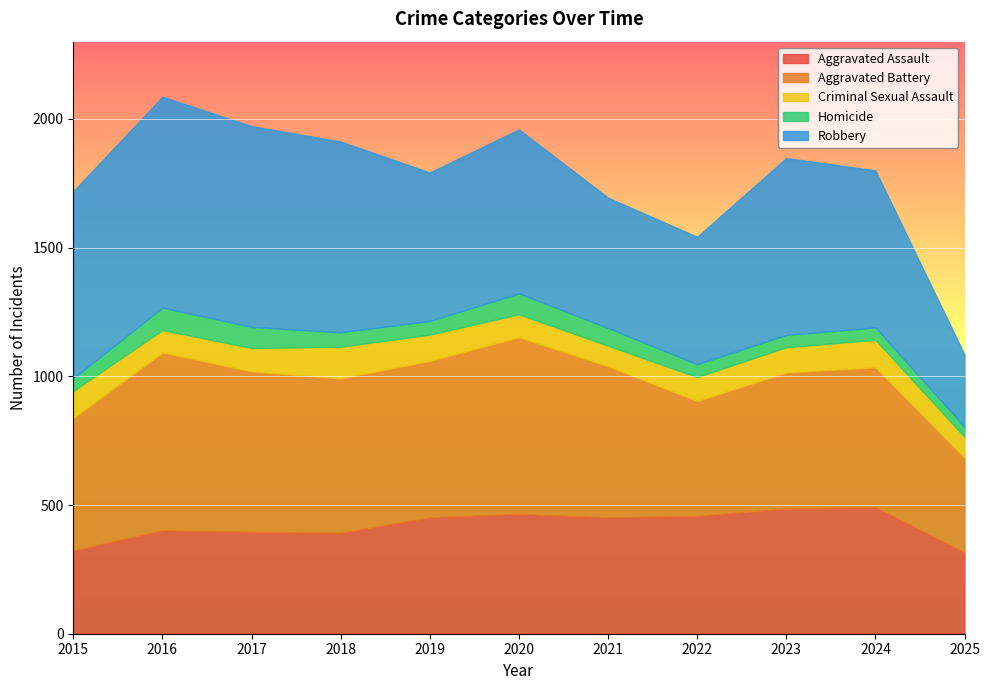

What is the total value across all series at 2016?

2086